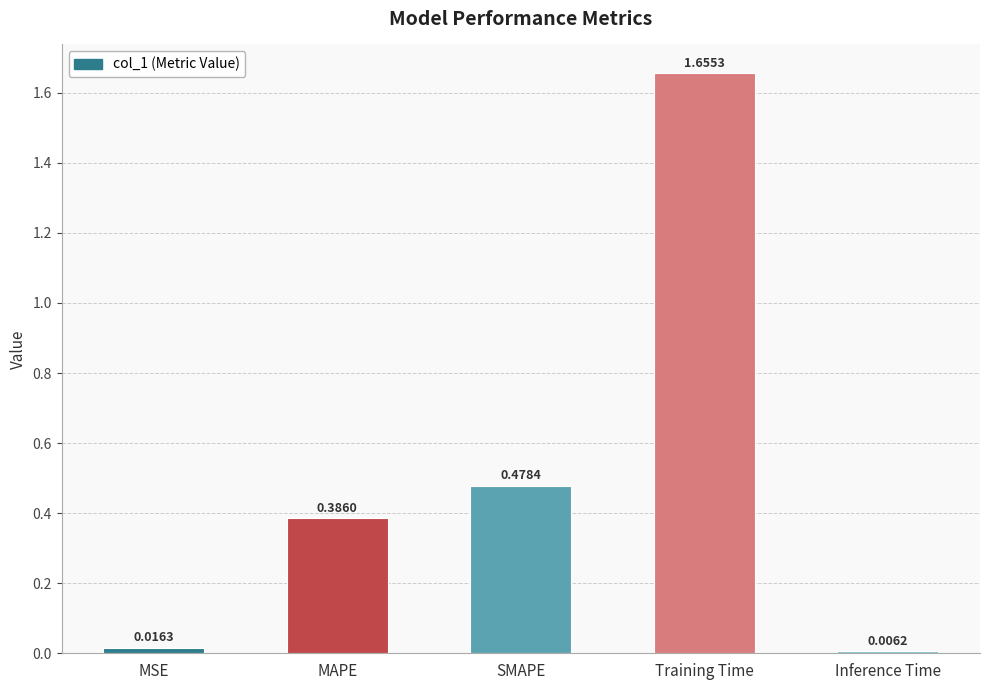

At which category does the chart reach its peak across all series?

Training Time